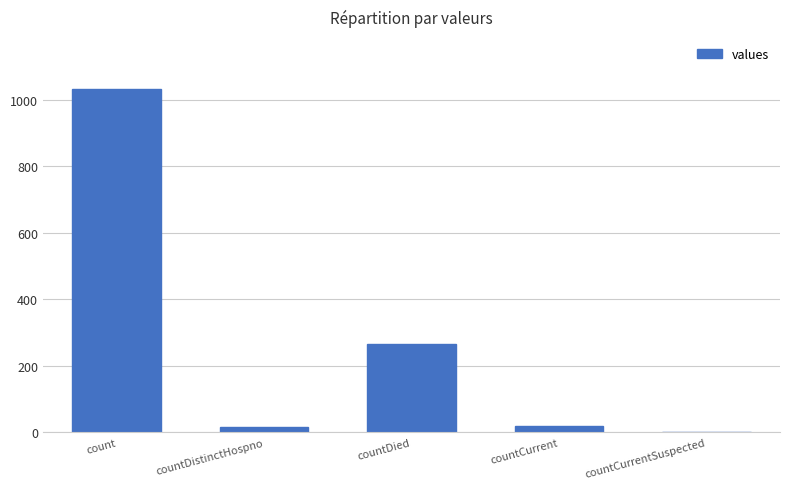

What is the sum of all values?

1334